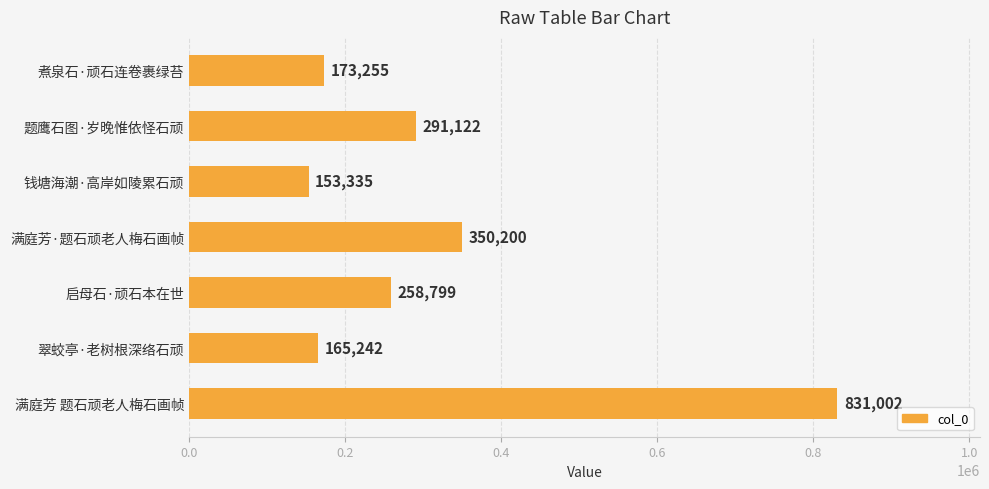

List the labels in order of value, smallest first.

钱塘海潮·高岸如陵累石顽, 翠蛟亭·老树根深络石顽, 煮泉石·顽石连卷裹绿苔, 启母石·顽石本在世, 题鹰石图·岁晚惟依怪石顽, 满庭芳·题石顽老人梅石画帧, 满庭芳 题石顽老人梅石画帧